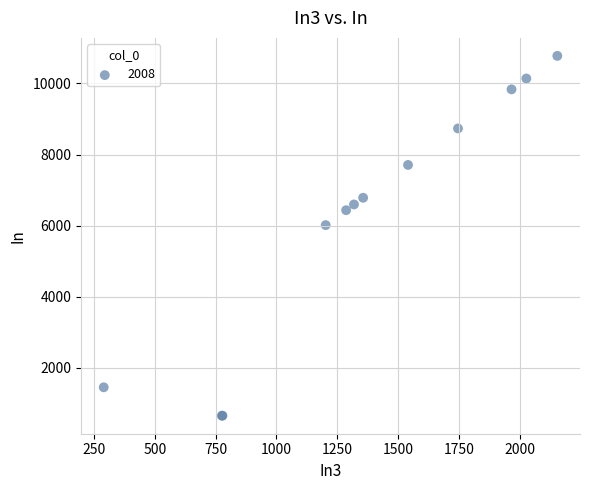

What Y value in the scatter plot is closest to 5711?

6012.9